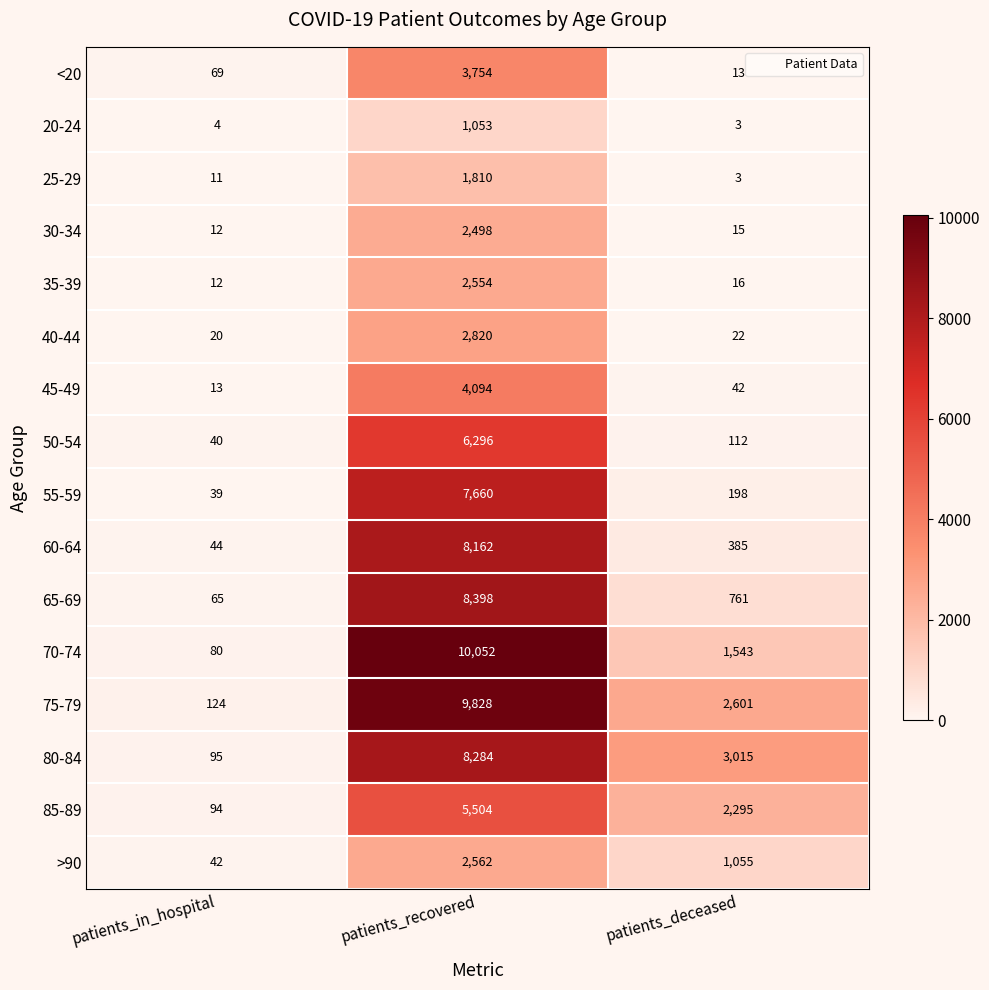

At which label is 30-34 closest to 1255?

patients_deceased